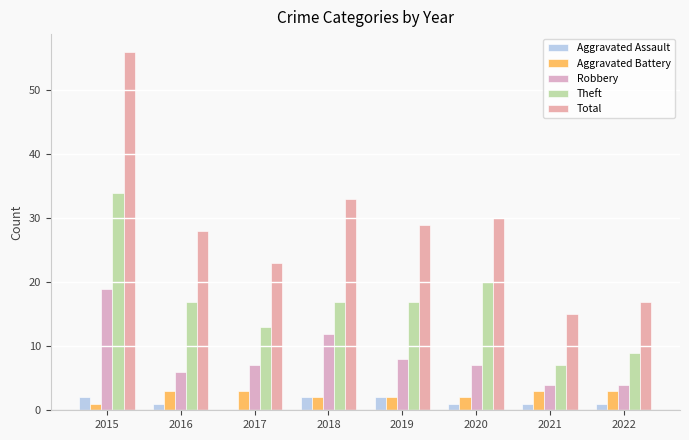

Reading left to right, transcribe all the data shown in this chart.

Aggravated Assault: 2015=2	2016=1	2017=0	2018=2	2019=2	2020=1	2021=1	2022=1
Aggravated Battery: 2015=1	2016=3	2017=3	2018=2	2019=2	2020=2	2021=3	2022=3
Robbery: 2015=19	2016=6	2017=7	2018=12	2019=8	2020=7	2021=4	2022=4
Theft: 2015=34	2016=17	2017=13	2018=17	2019=17	2020=20	2021=7	2022=9
Total: 2015=56	2016=28	2017=23	2018=33	2019=29	2020=30	2021=15	2022=17